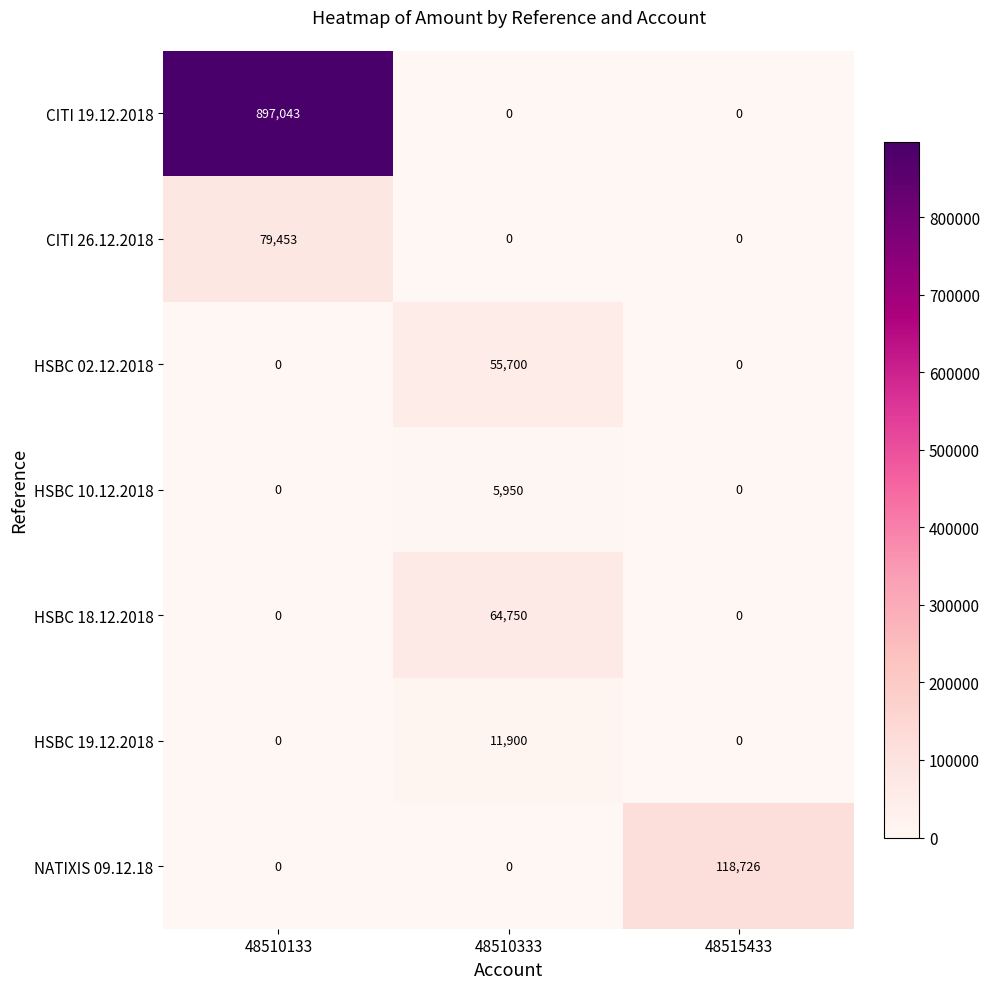

Between 48510133 and 48510333, which series saw the biggest shift?

CITI 19.12.2018